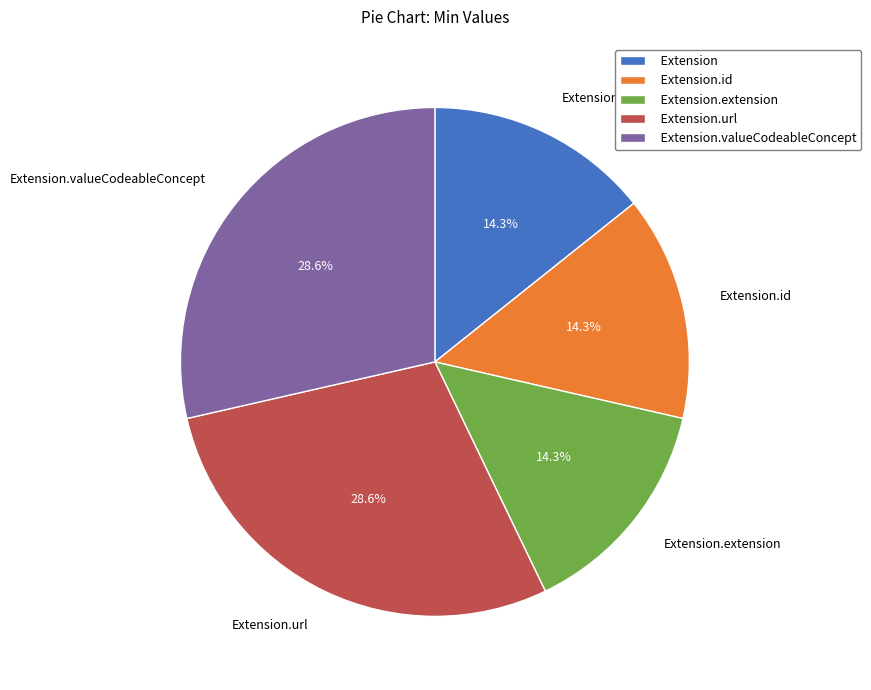

Do Extension.valueCodeableConcept and Extension.url together represent more than half of the pie?

Yes